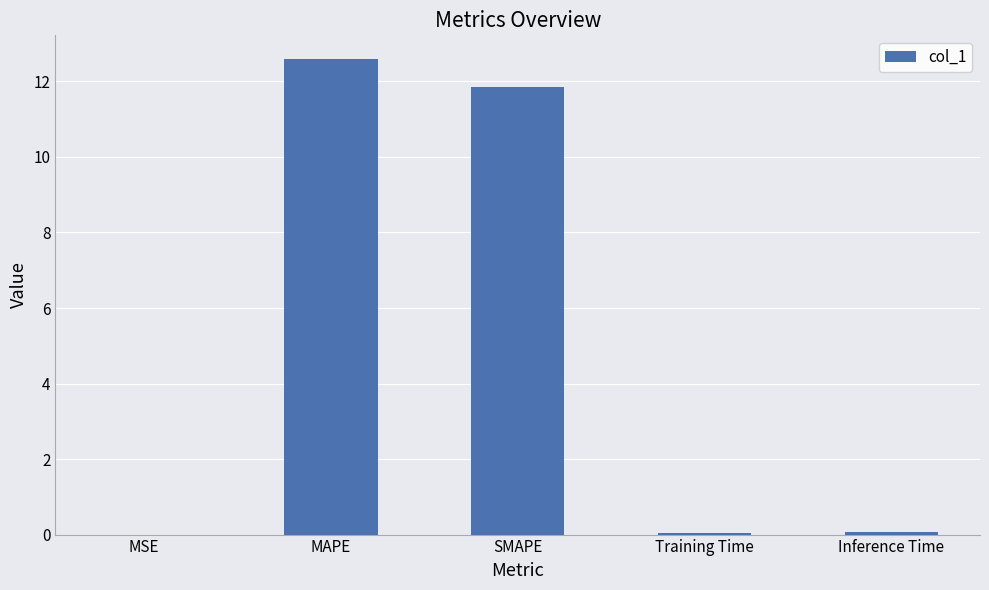

Approximately how many times larger is the value at MAPE compared to SMAPE?

1.1